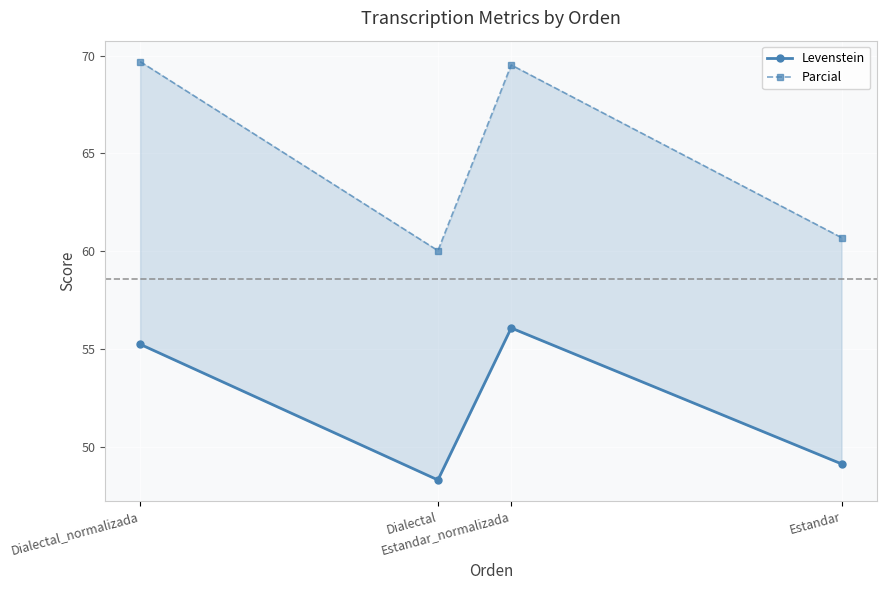

What position from the left is Dialectal?

2